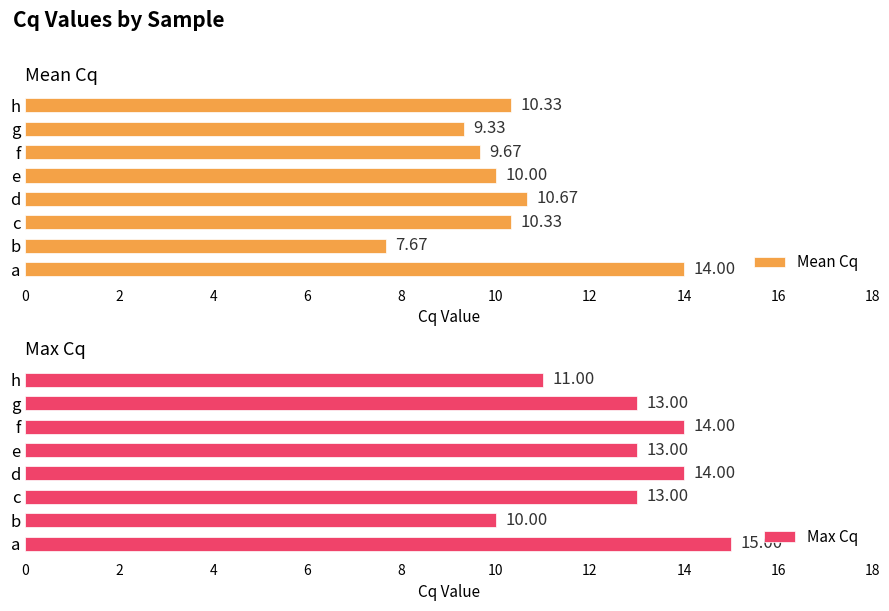

What is the difference between the Mean Cq values at a and b?

6.3